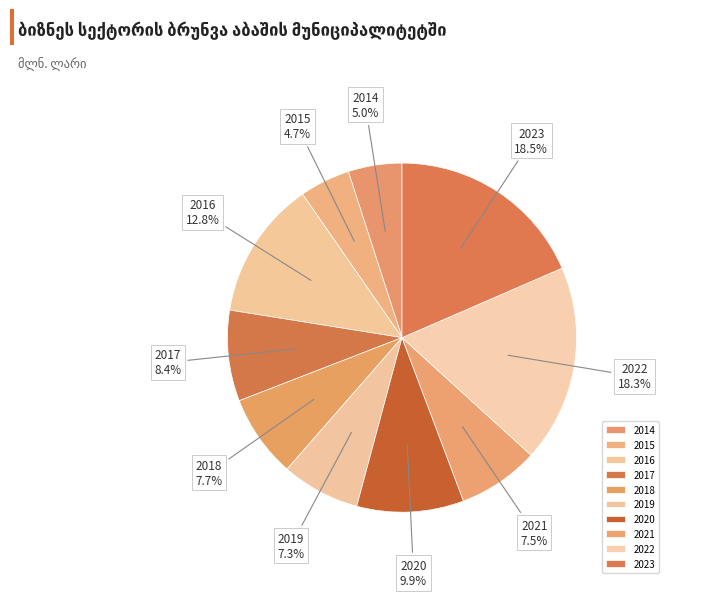

How many slices are in this pie chart?

10